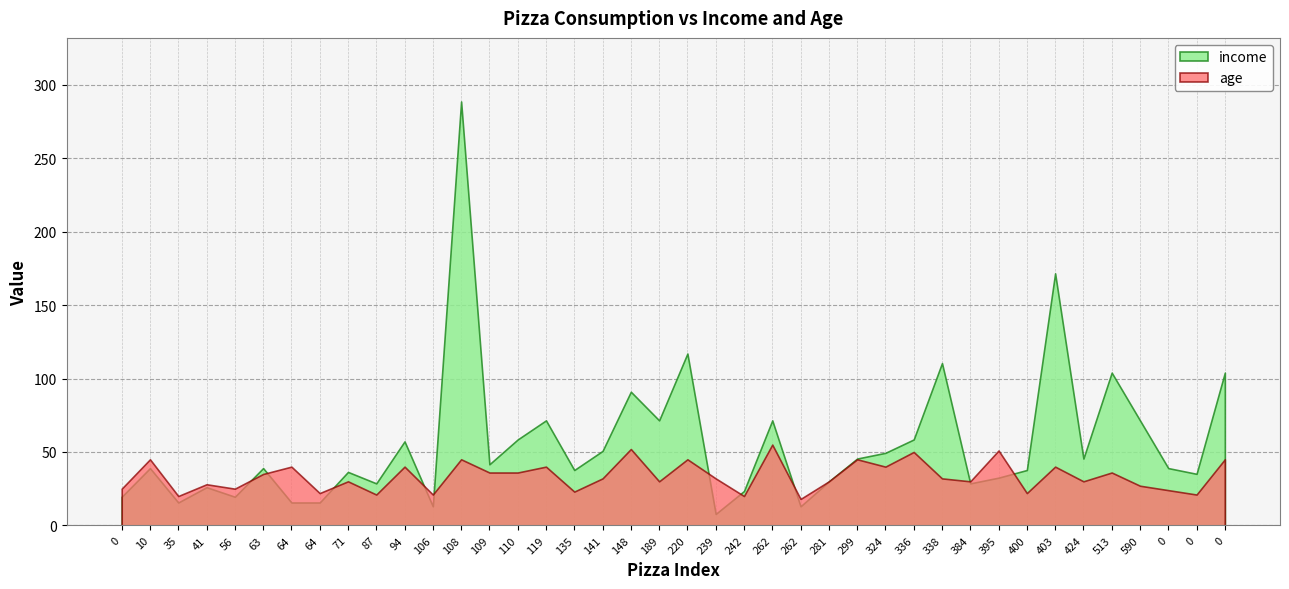

What is the difference between the highest and lowest values at 384?

1.4